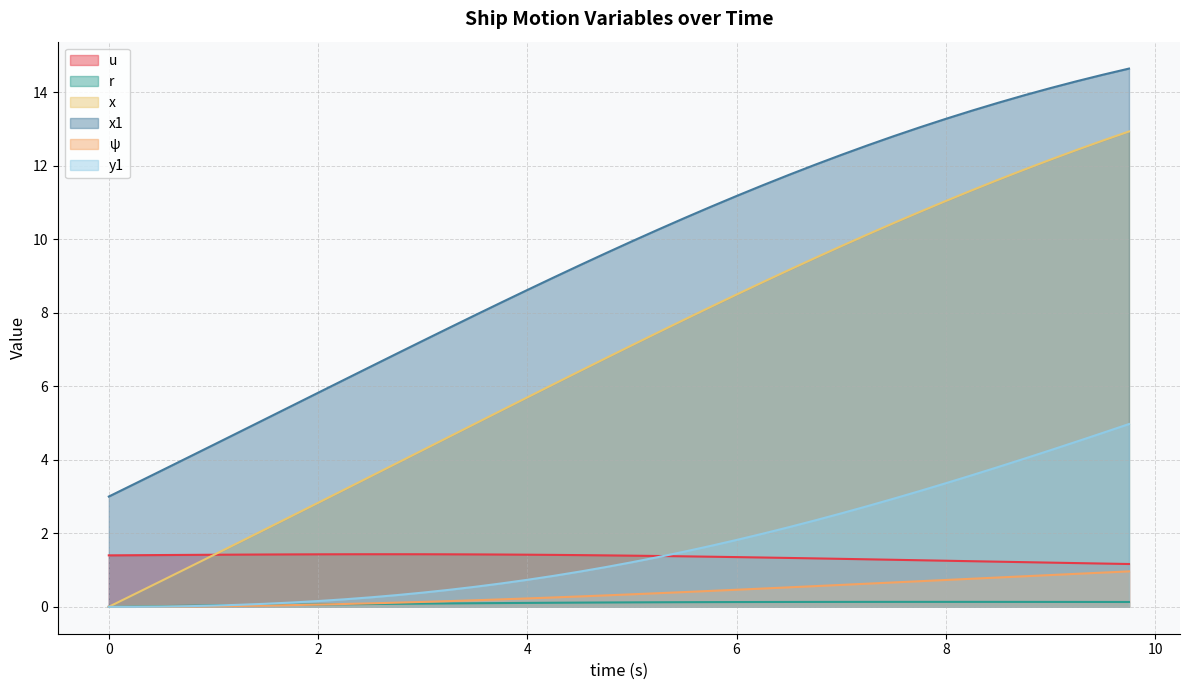

True or false: r and ψ cross at least once.

True